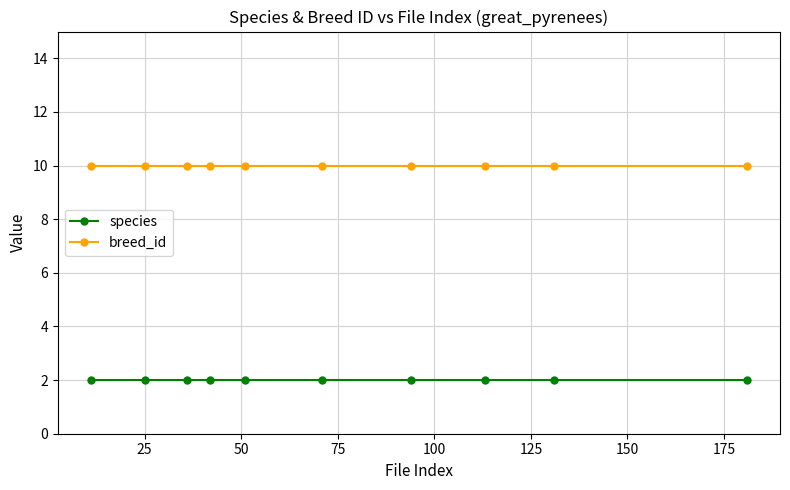

True or false: breed_id and species cross at least once.

False